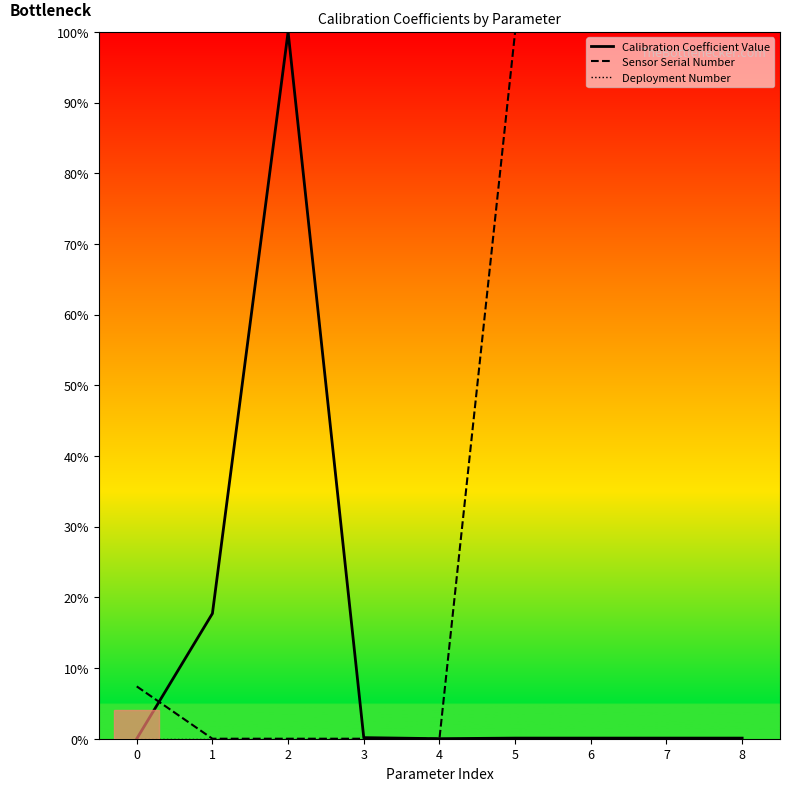

Which series has the largest total across all categories?

Sensor Serial Number